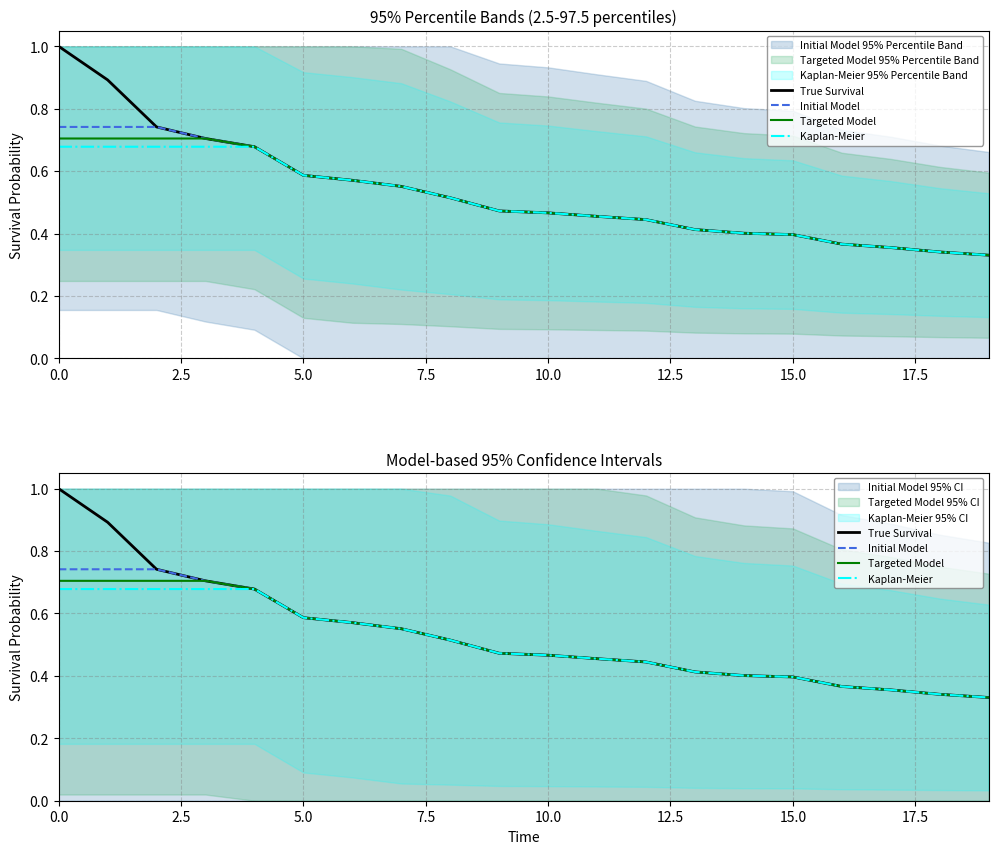

What is the difference between the maximum and minimum values in the Initial Model series?

0.4